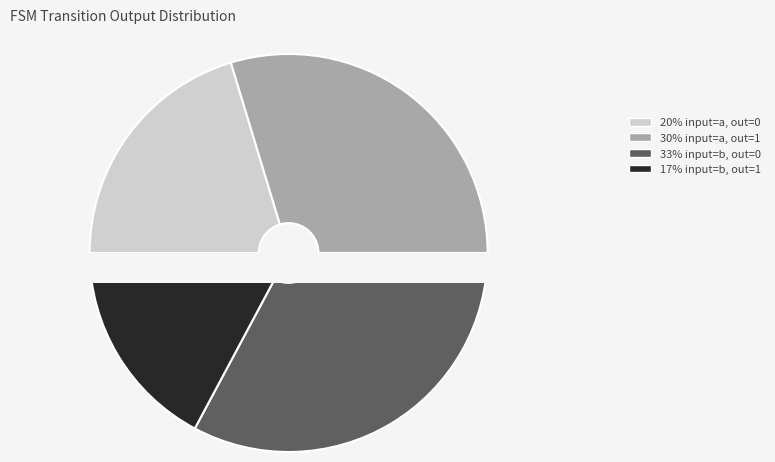

Rank the categories by value from lowest to highest.

b->1, a->0, a->1, b->0